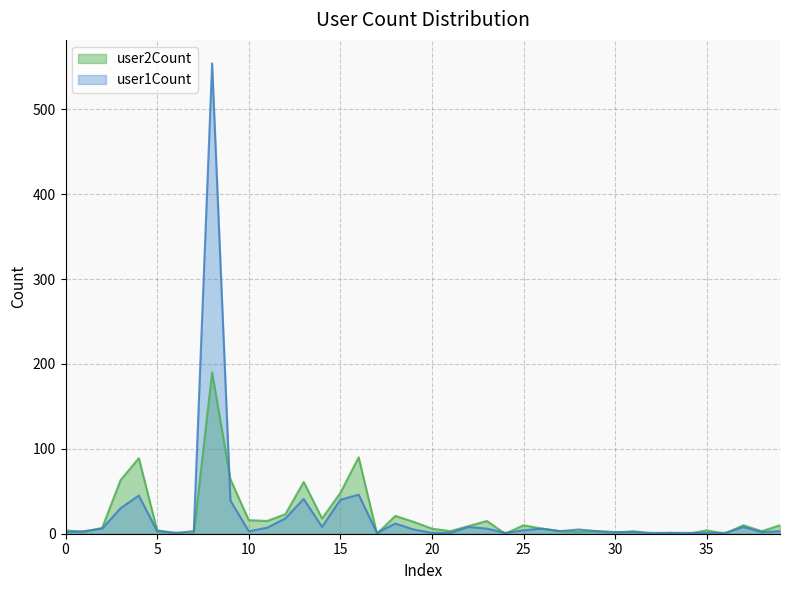

Reading right to left, list all the values displayed in this chart.

user1Count: 3	2	8	1	1	1	1	1	2	2	3	5	3	6	4	1	6	8	1	1	5	12	1	46	40	8	41	18	7	3	39	554	3	1	3	45	30	6	3	2
user2Count: 10	3	10	0	4	0	1	0	3	1	3	2	3	6	10	0	15	9	3	6	14	21	0	90	48	18	61	23	15	16	64	190	0	1	4	89	63	7	2	4